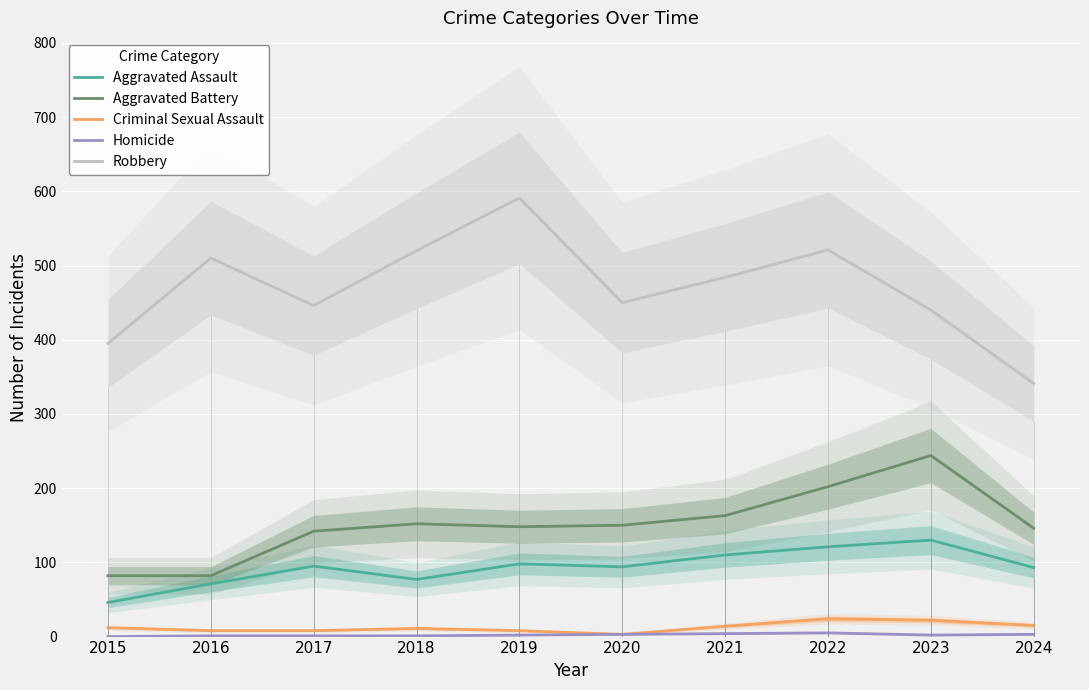

What is the value of the Robbery point at the 6th from the left?

450